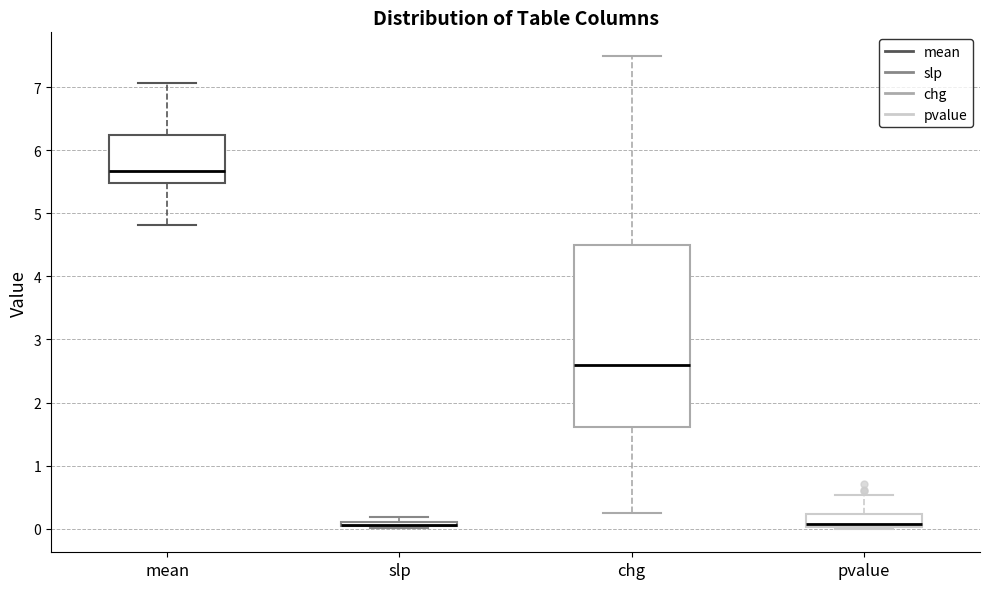

Comparing the boxes themselves (not the whiskers), which one is the tallest?

chg